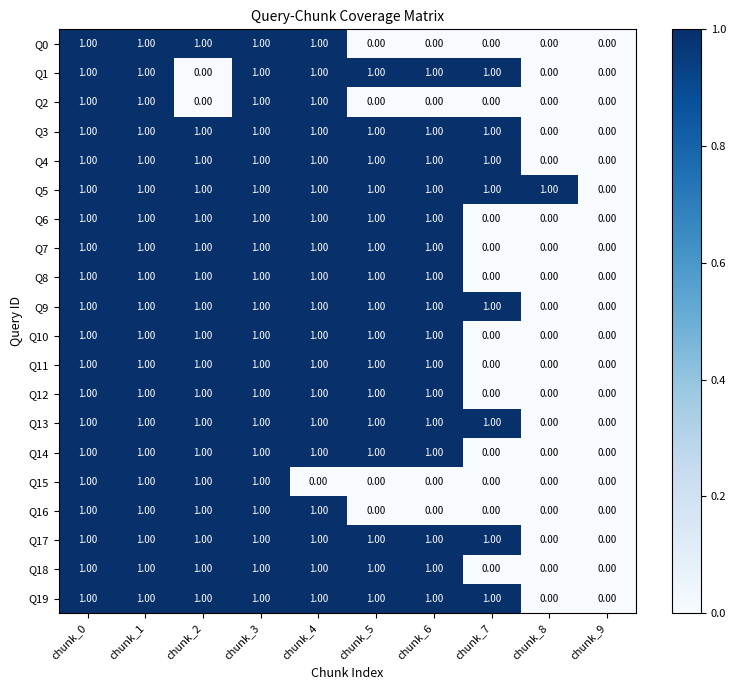

What is the total value across all series at chunk_6?

16